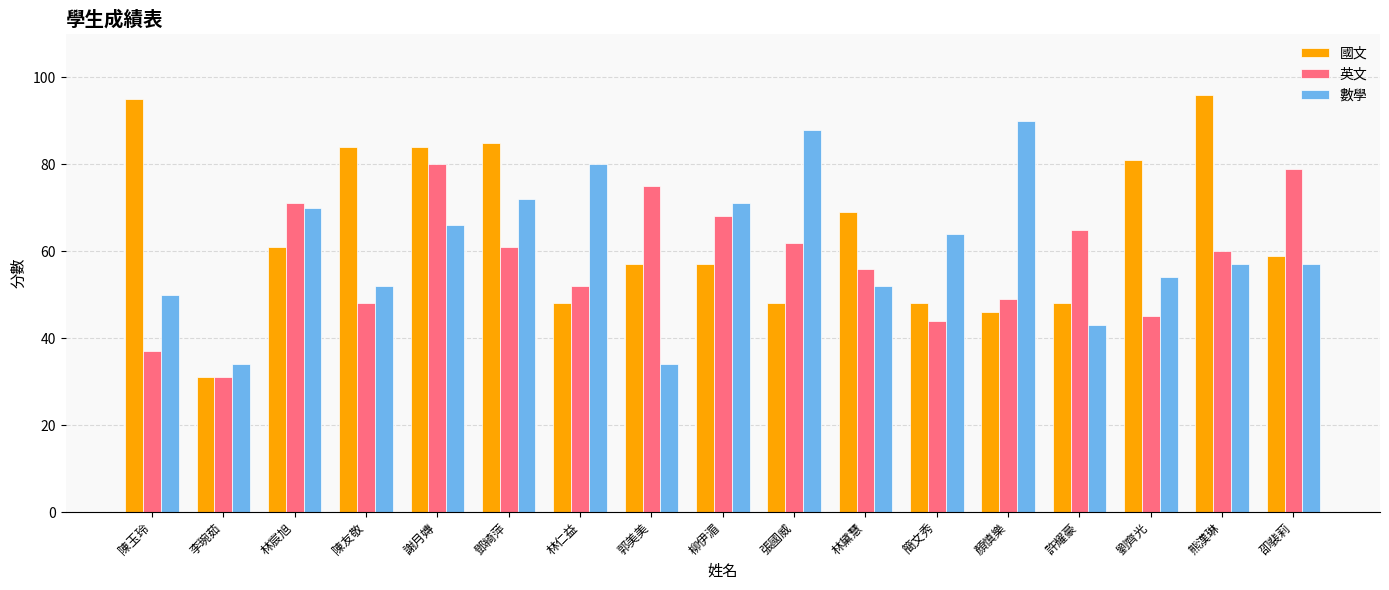

What is the difference between the highest and lowest values at 林宸旭?

10